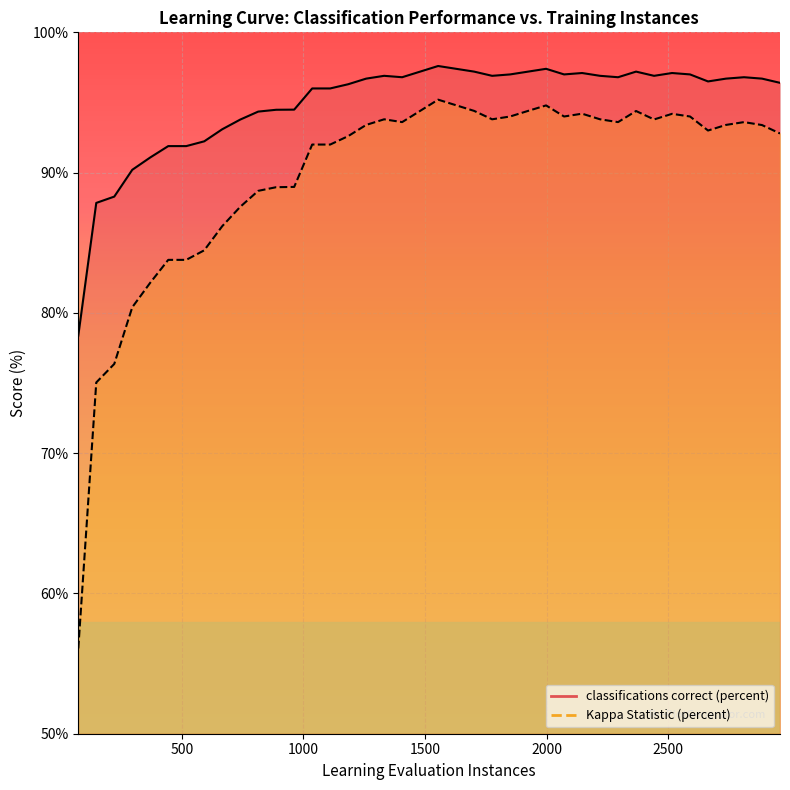

What value does the classifications correct (percent) series have at 2072?

97.0